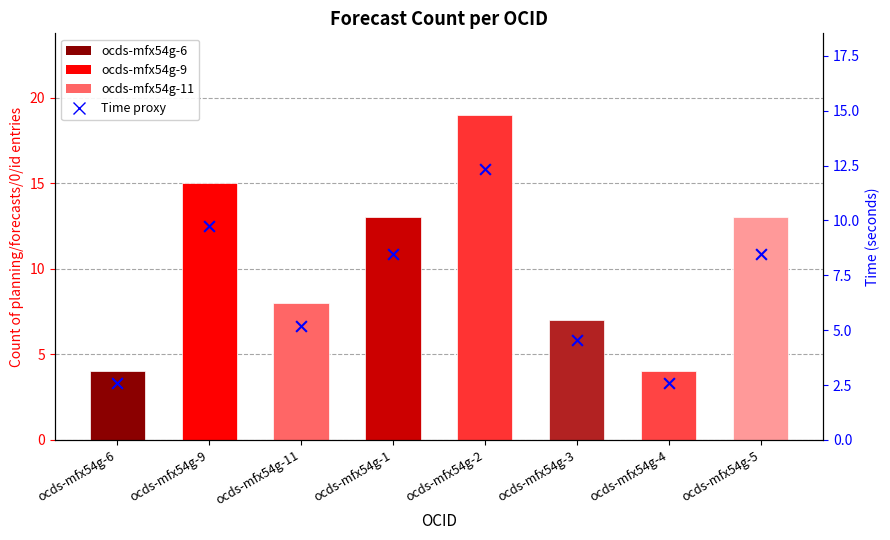

Which series has the widest spread of Y values?

Count of forecasts